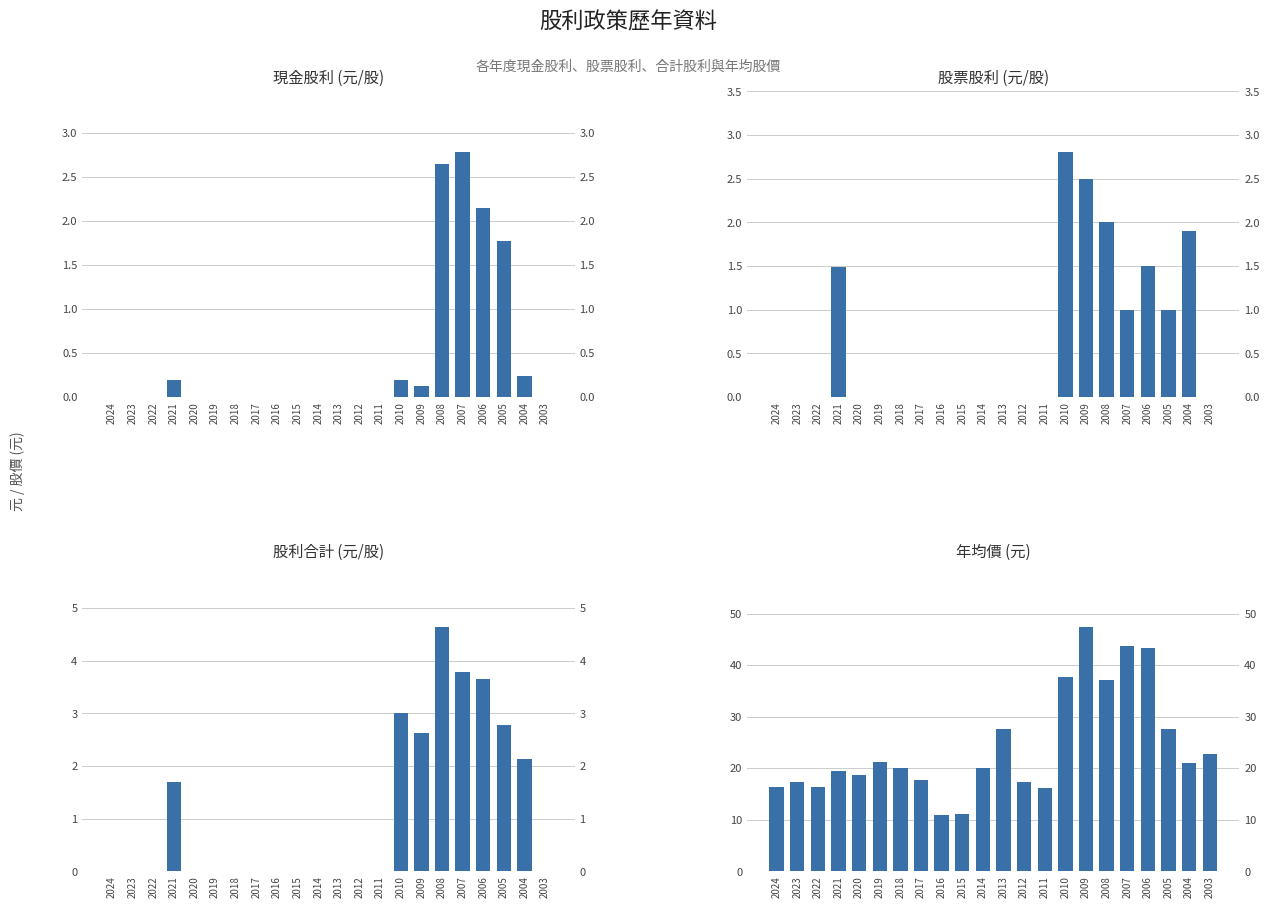

Which has a higher value, 2012 or 2005?

2005